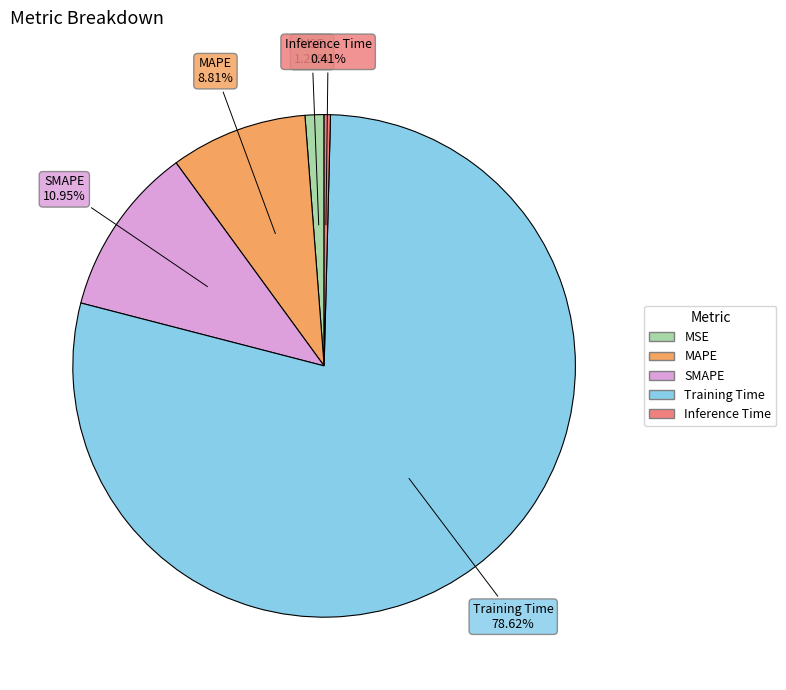

To the nearest percent, what portion does Training Time represent?

79%